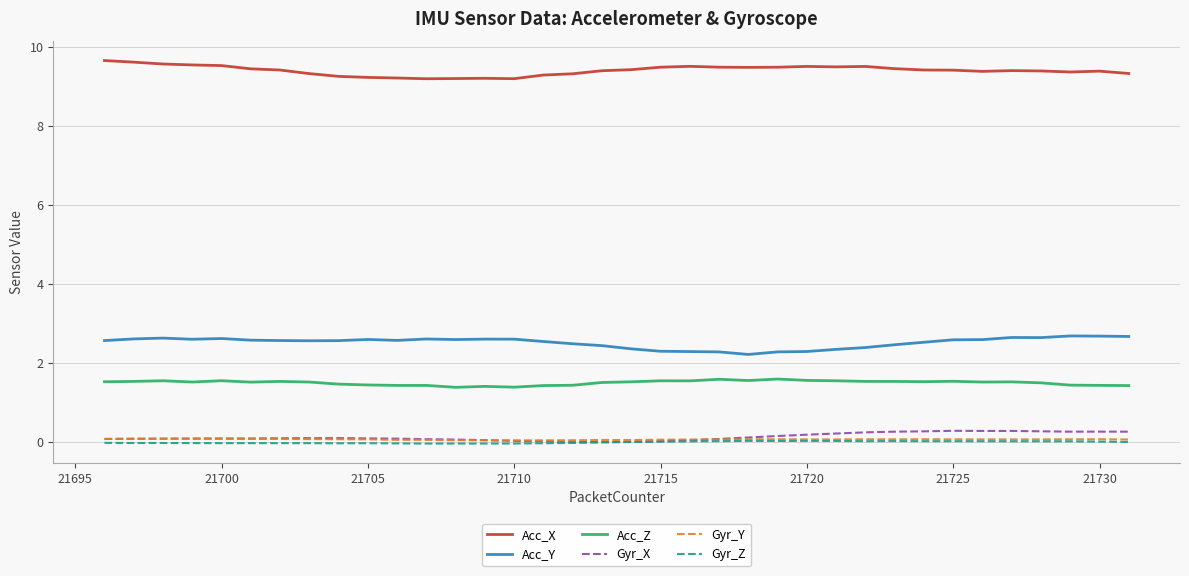

What is the greatest value displayed?

9.6